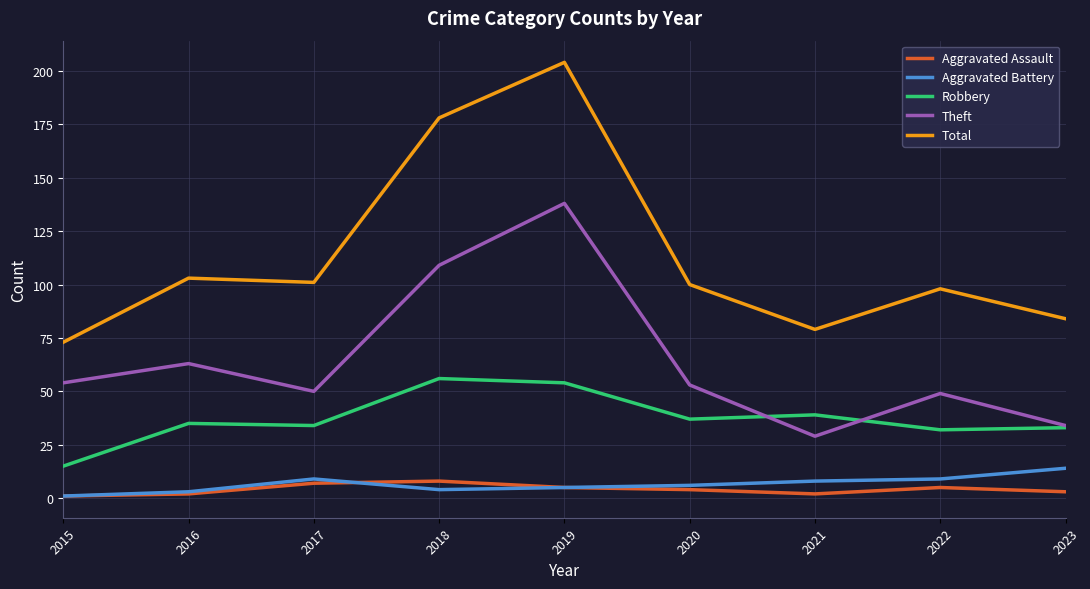

What is the maximum value for Aggravated Battery?

14